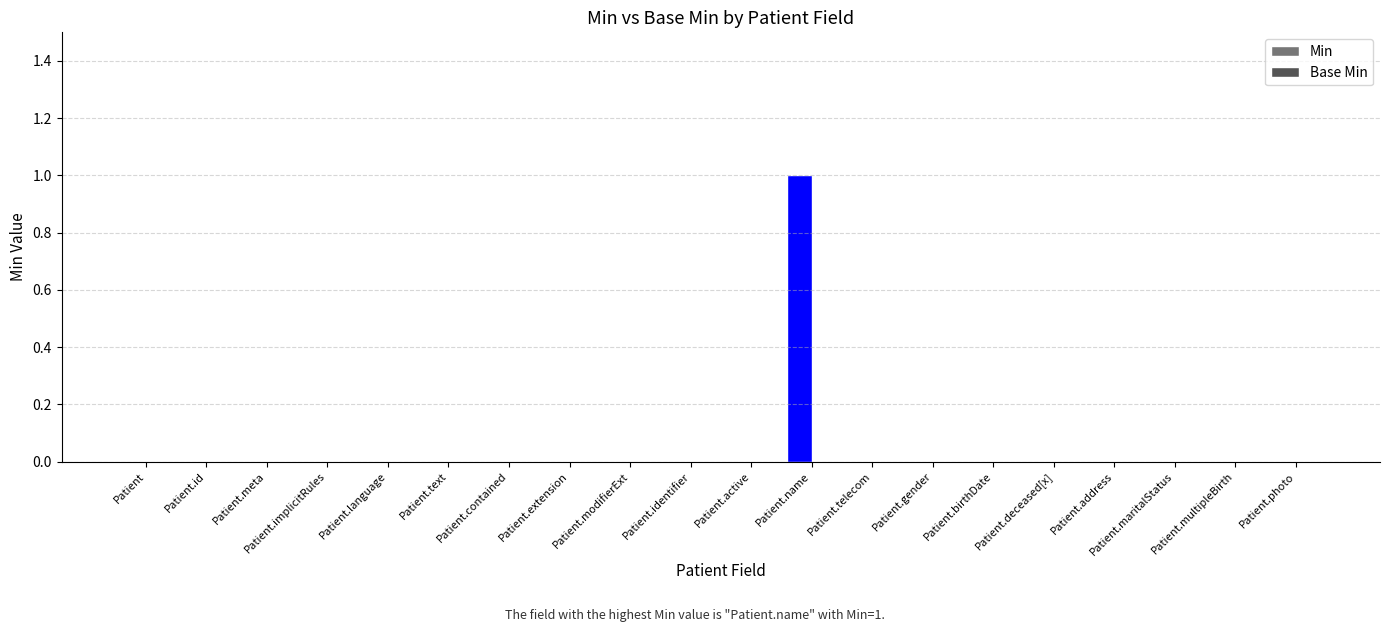

The chart shows a value of 0 at Patient.contained. True or false?

True